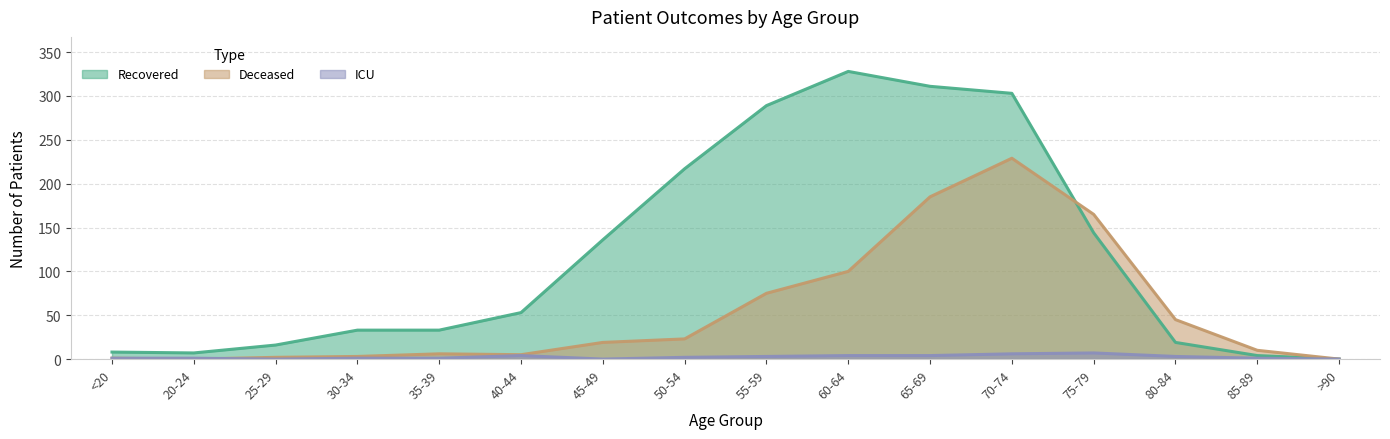

Which has a higher value, 75-79 or 85-89?

75-79